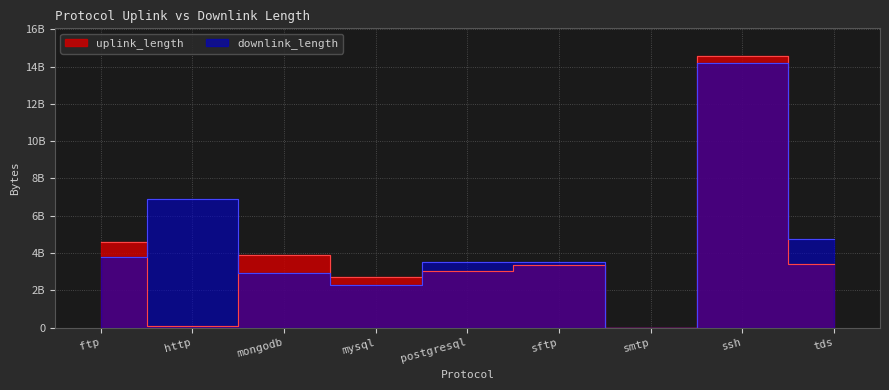

True or false: downlink_length and uplink_length cross at least once.

True